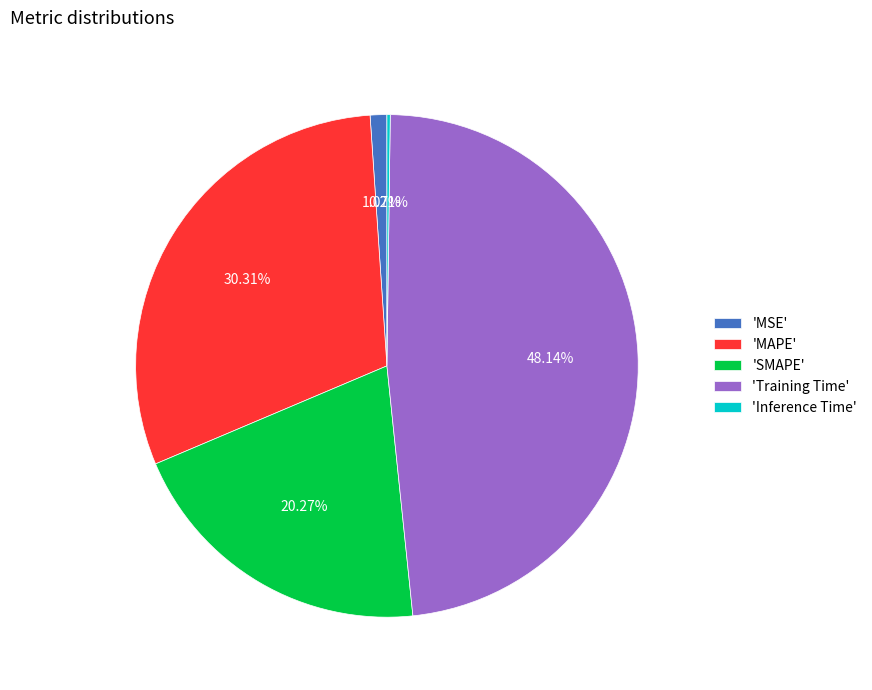

Combined, do 'MSE' and 'MAPE' account for over 50%?

No